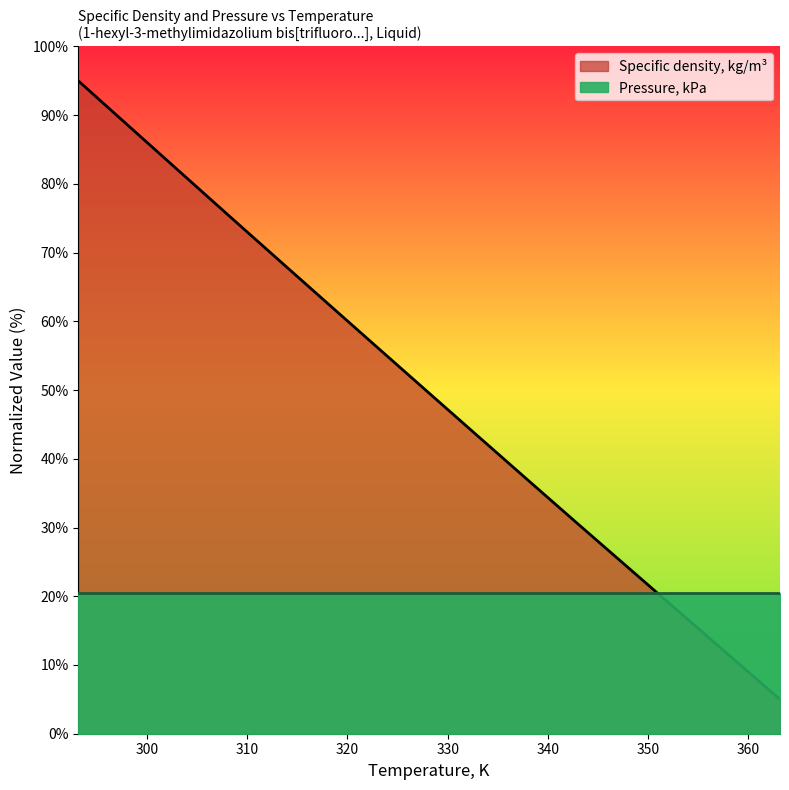

Reading left to right, list all the values displayed in this chart.

293.15=95.0	298.15=88.5	303.15=81.9	308.14=75.4	313.15=68.9	318.15=62.4	323.15=56.0	328.15=49.6	333.15=43.1	338.14=36.7	343.15=30.3	348.15=24.0	353.15=17.6	358.15=11.3	363.15=5.0